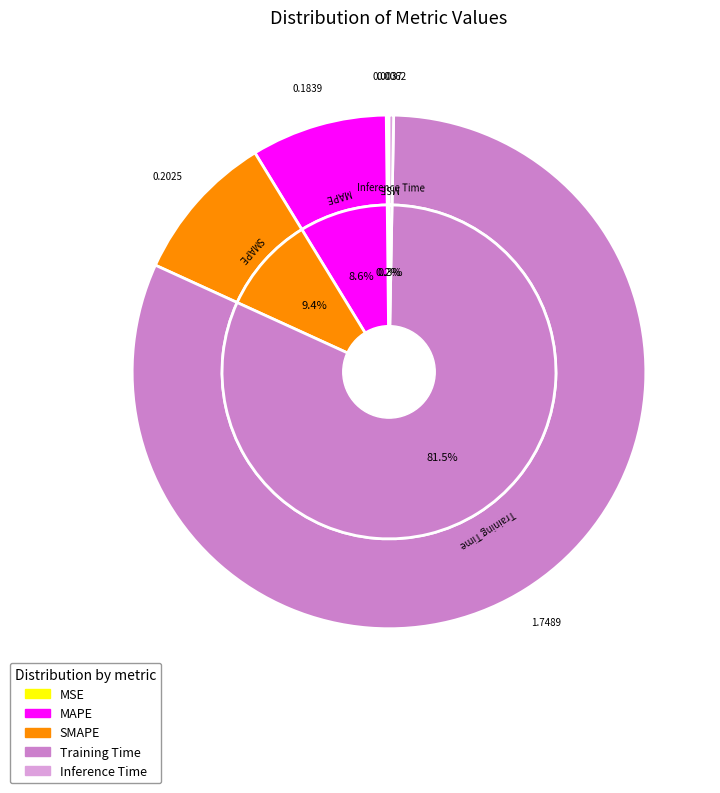

To the nearest percent, what portion does SMAPE represent?

9%